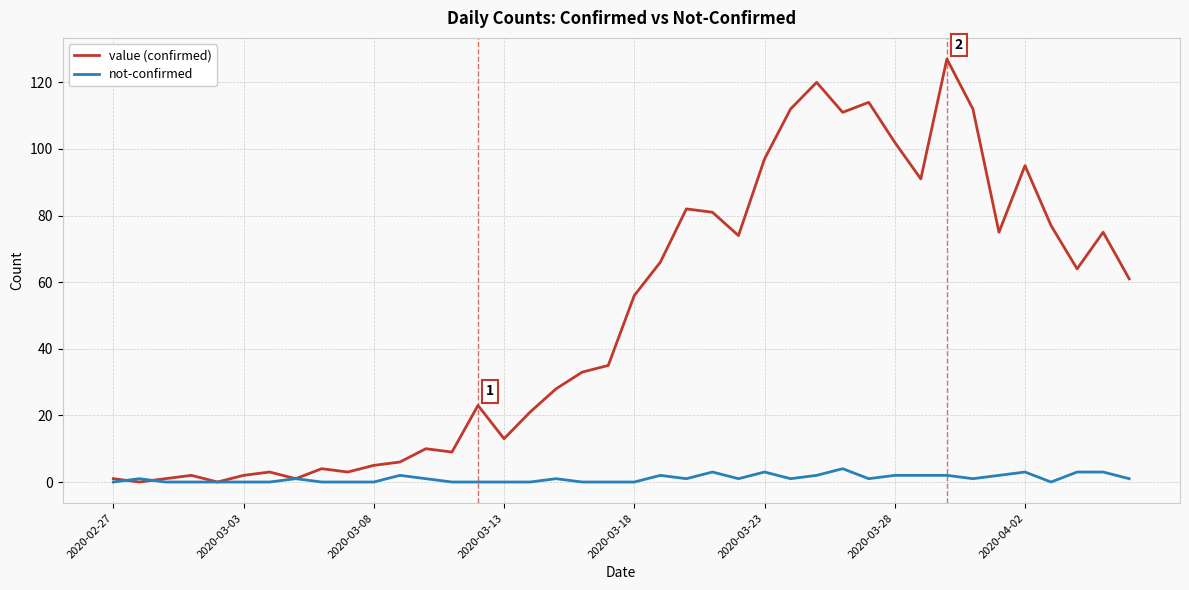

How many series are shown in this chart?

2